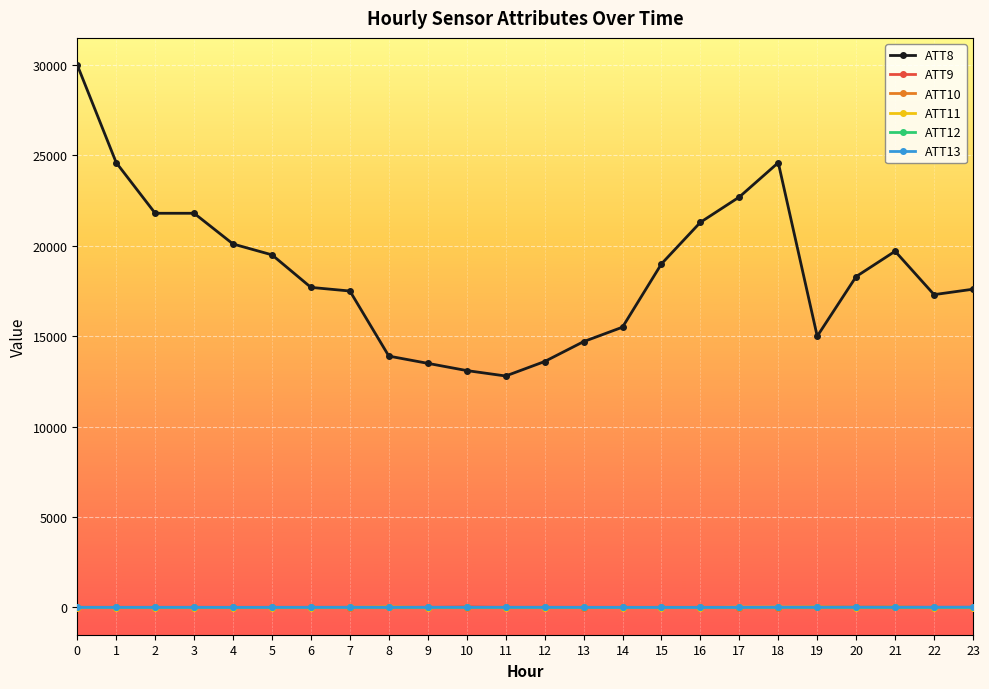

What is the approximate value of ATT12 at 6?

3.5